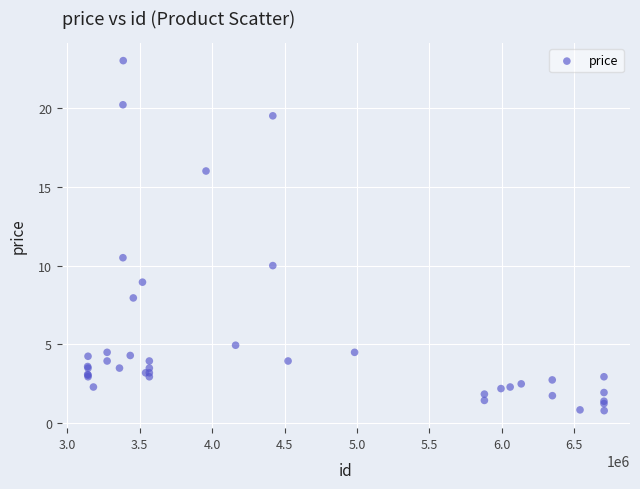

What Y value in the scatter plot is closest to 11?

10.5